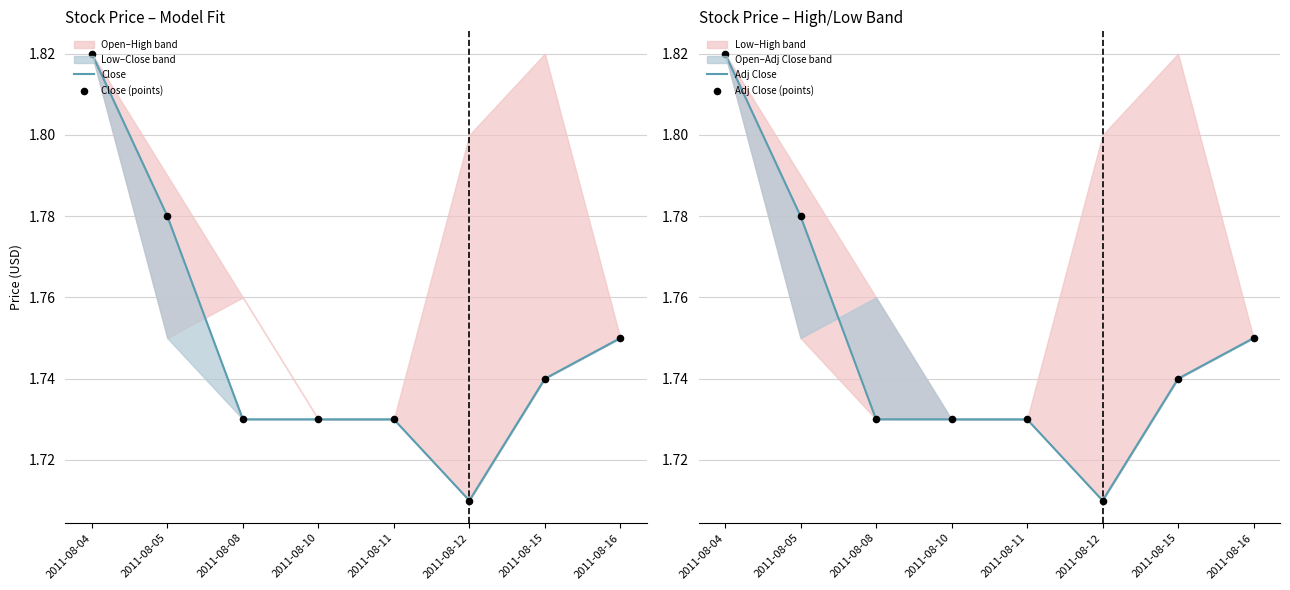

What is the total value across all series at 2011-08-11?

6.9